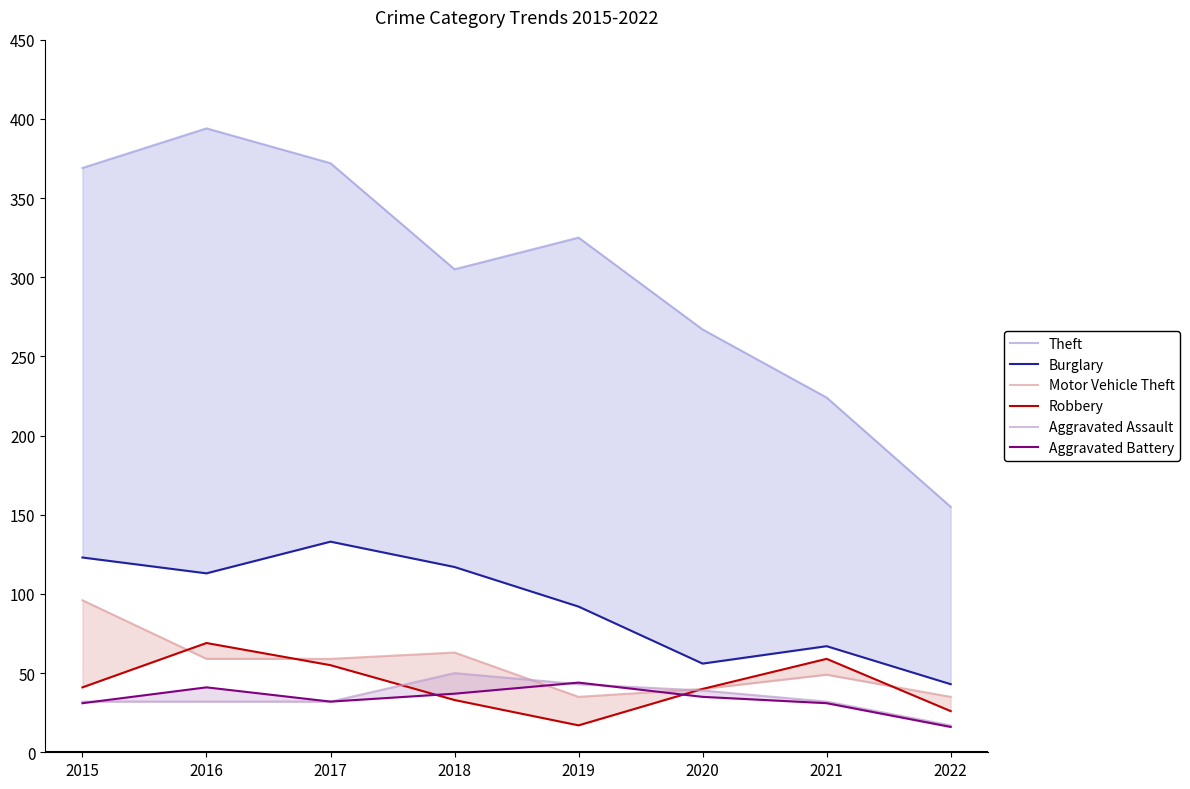

List the labels in order of Aggravated Battery value, smallest first.

2022, 2015, 2021, 2017, 2020, 2018, 2016, 2019